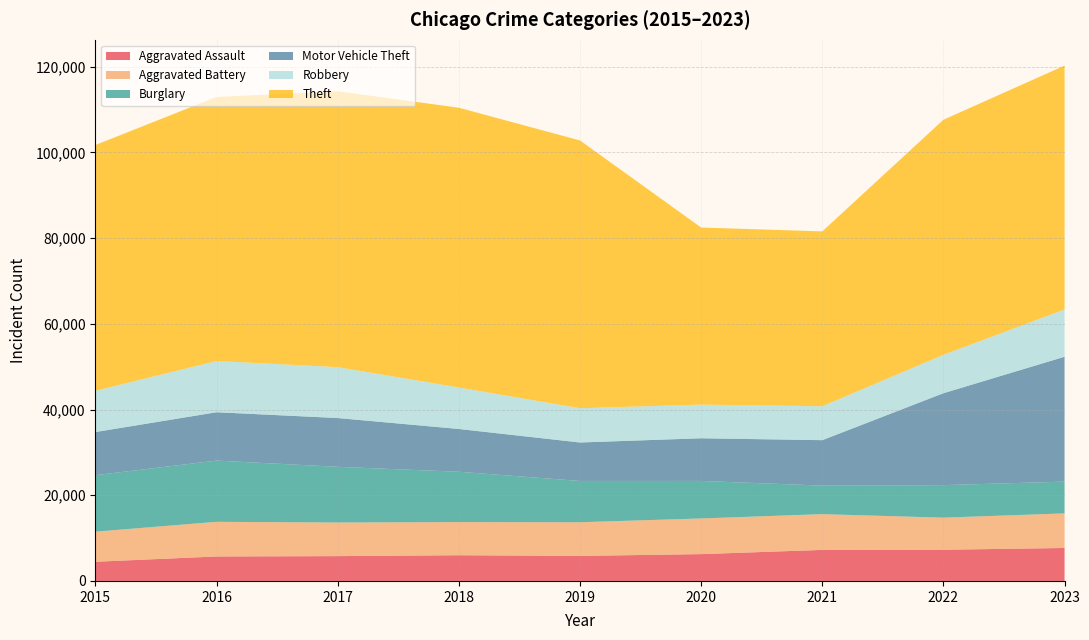

Reading left to right, transcribe all the data shown in this chart.

Aggravated Assault: 4480	5712	5793	6001	5841	6263	7242	7281	7693
Aggravated Battery: 7019	8086	7845	7735	7857	8319	8347	7489	8072
Burglary: 13184	14289	13001	11747	9638	8758	6662	7593	7417
Motor Vehicle Theft: 10068	11286	11380	9985	8977	9959	10603	21452	29140
Robbery: 9638	11960	11880	9681	7995	7855	7918	8965	11041
Theft: 57350	61621	64386	65288	62492	41327	40806	54853	56905